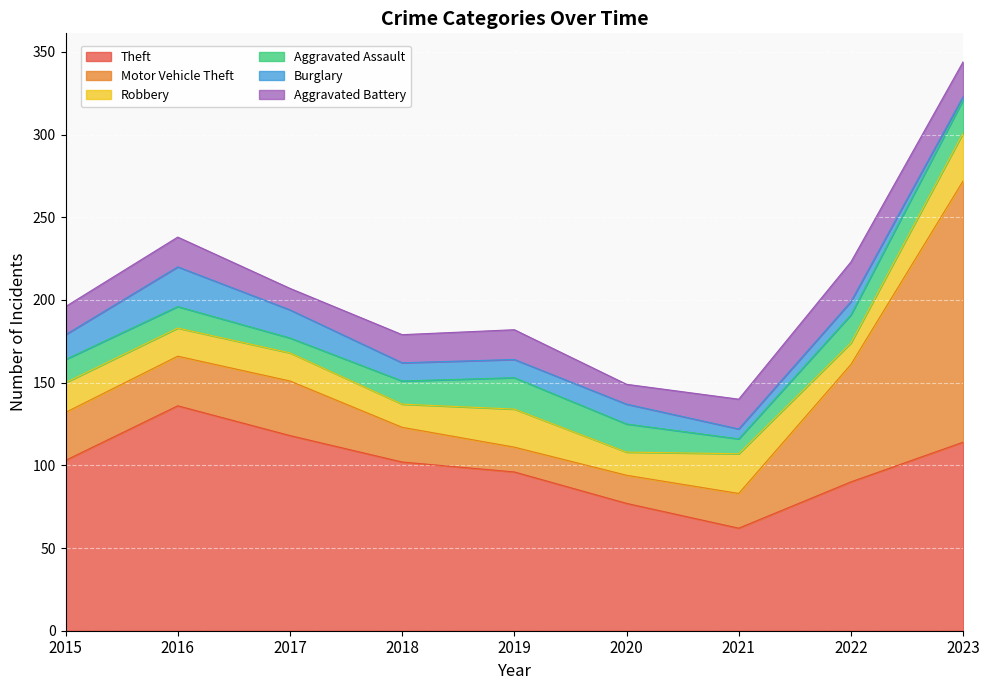

Is the value of Aggravated Assault at 2021 greater than the value of Motor Vehicle Theft at 2019?

No